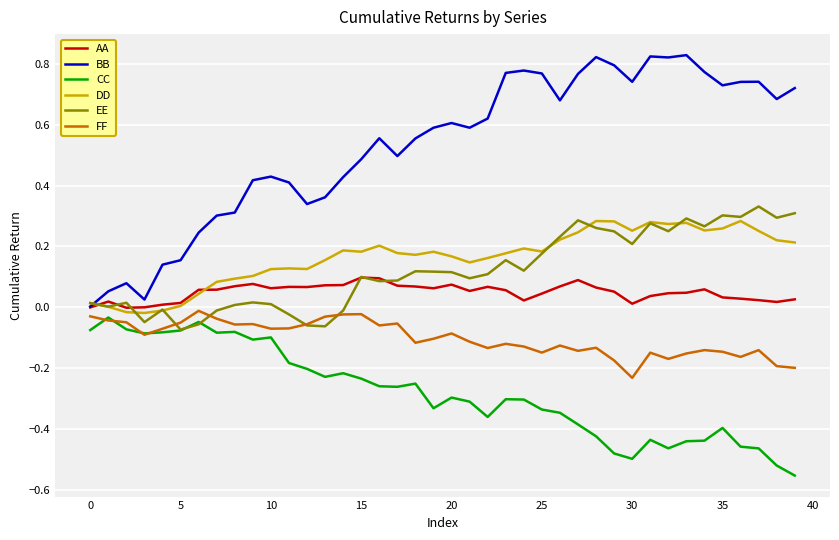

Which series has the largest total across all categories?

BB